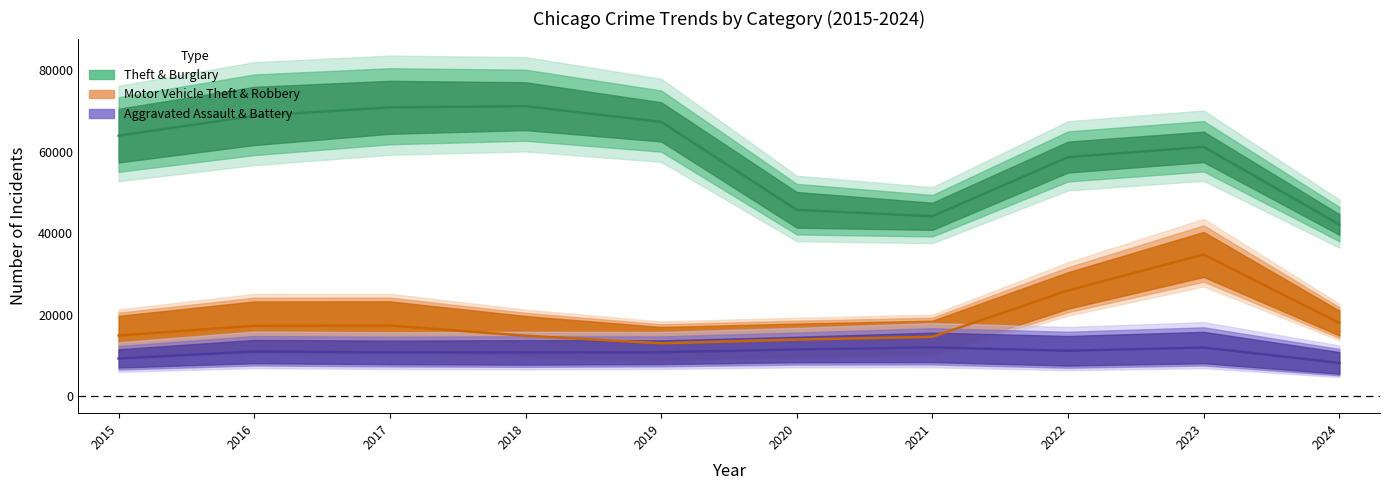

What is the difference between the second highest and minimum values in the Aggravated Battery series?

2825